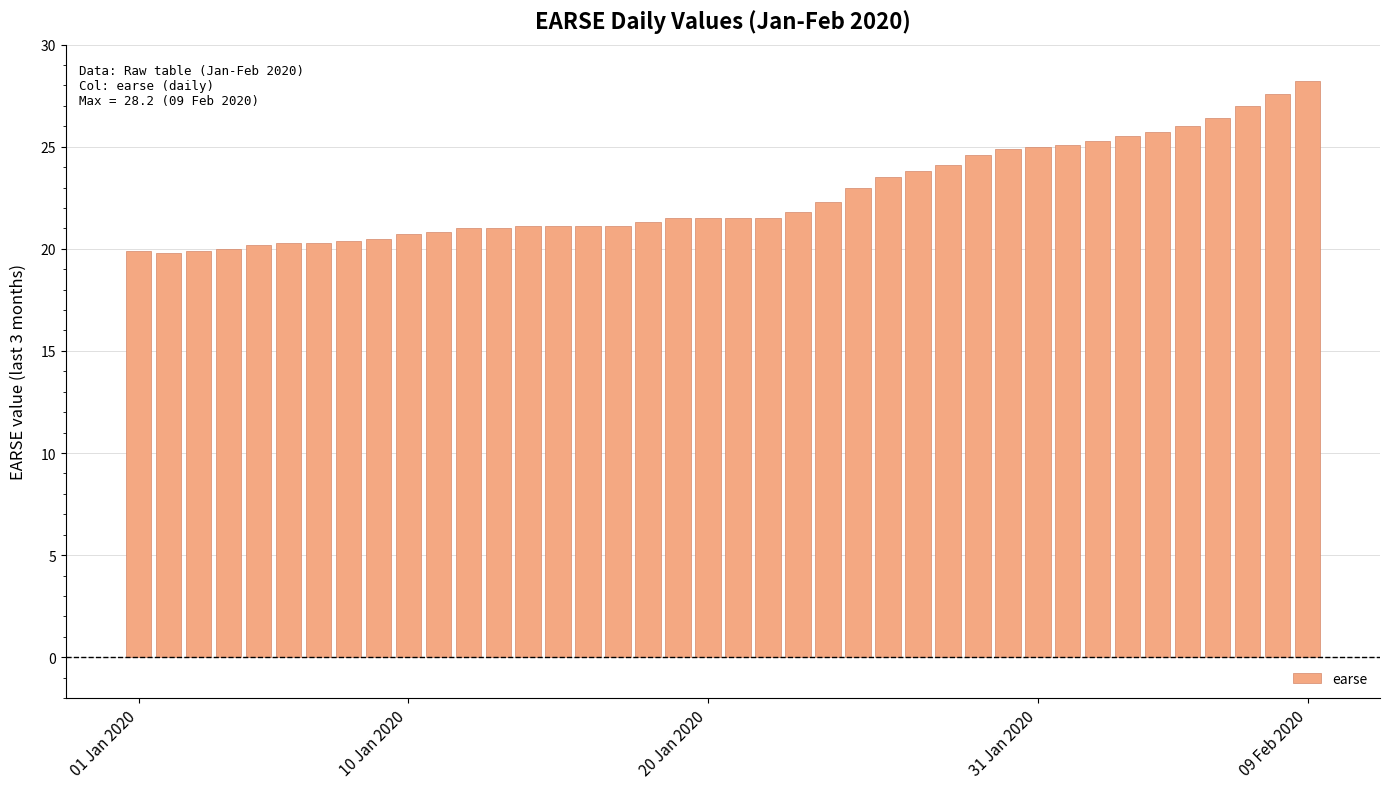

What is the value of the 39th bar from the left?

27.6